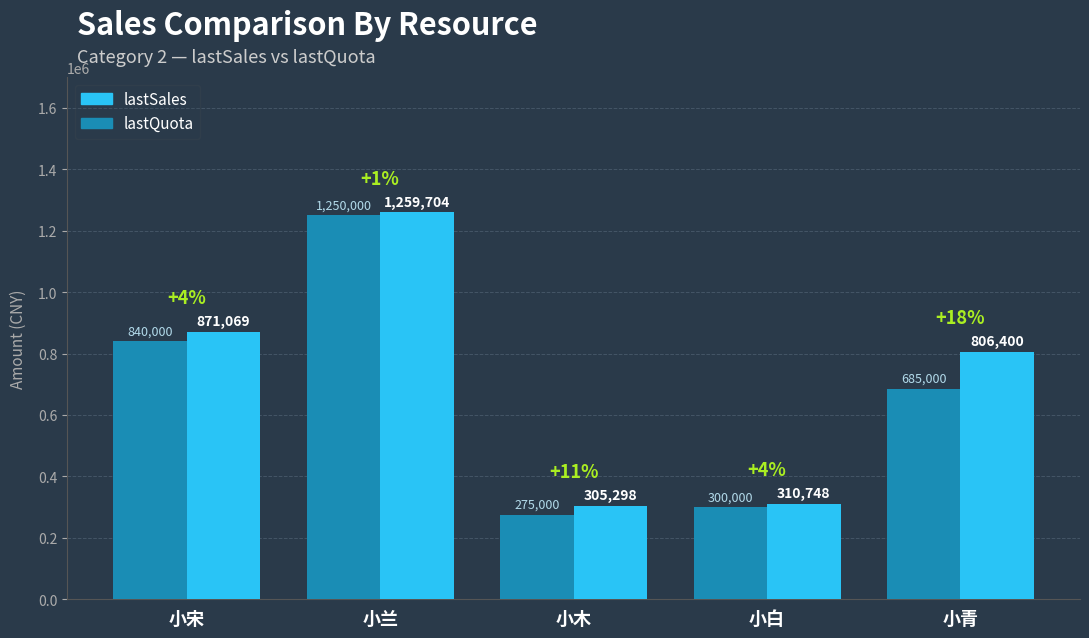

What is the label of the 1st bar from the left?

小宋